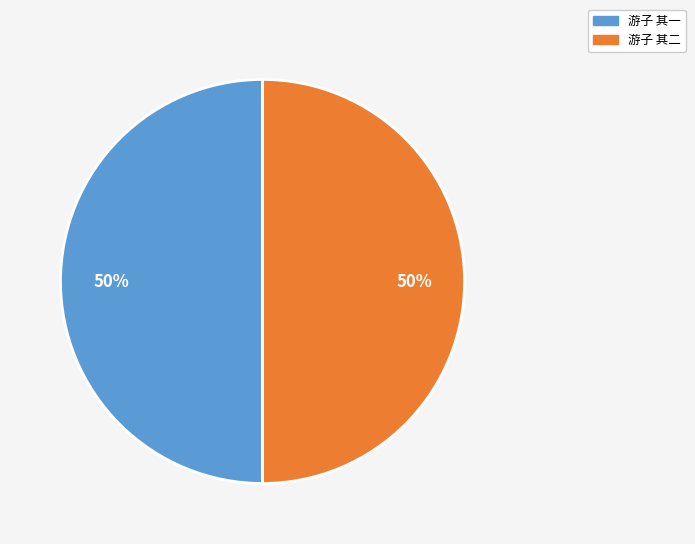

To the nearest percent, what portion does 游子 其二 represent?

50%